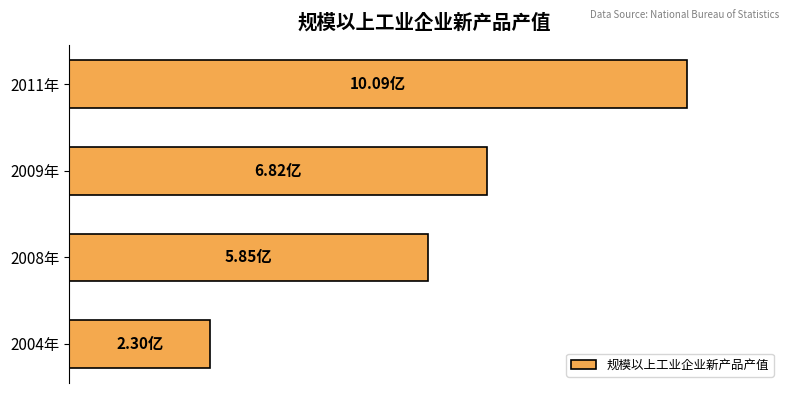

What is the minimum value shown in the chart?

230417447.0